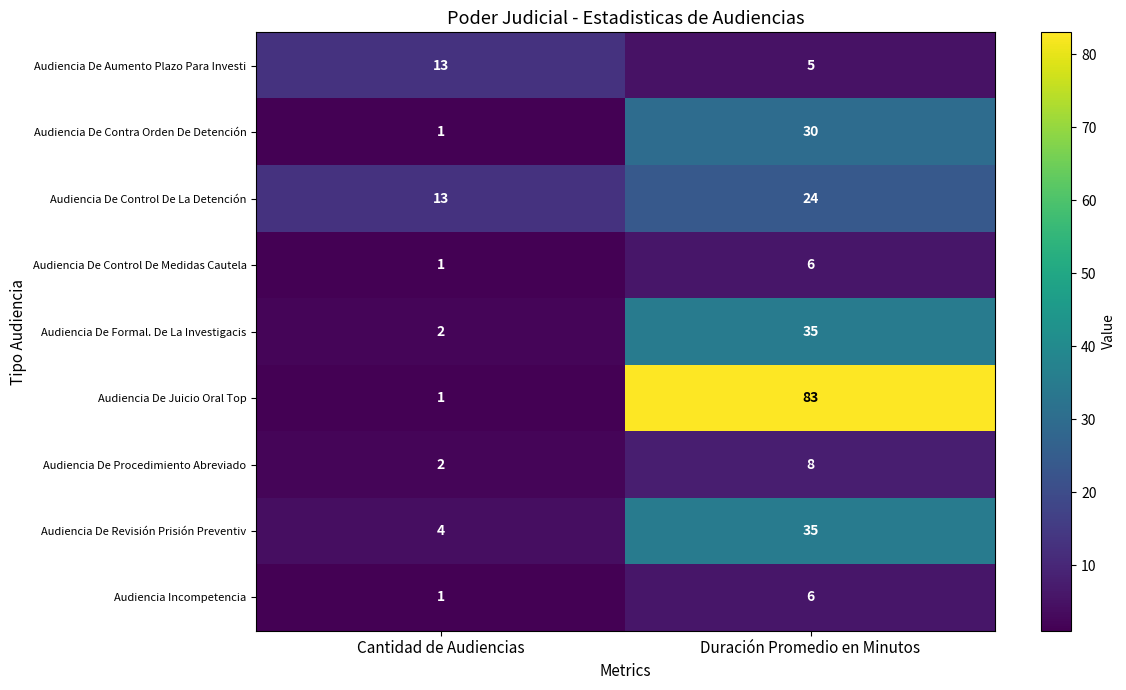

What is the total value across all series at Duración Promedio en Minutos?

232